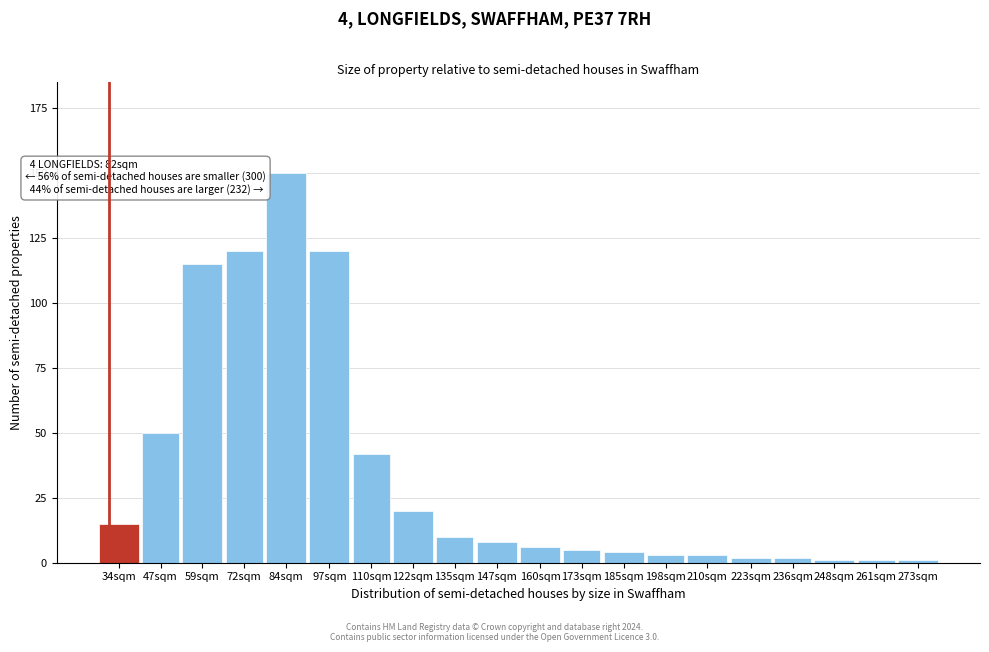

Reading right to left, list all the values displayed in this chart.

1	1	1	2	2	3	3	4	5	6	8	10	20	42	120	150	120	115	50	15